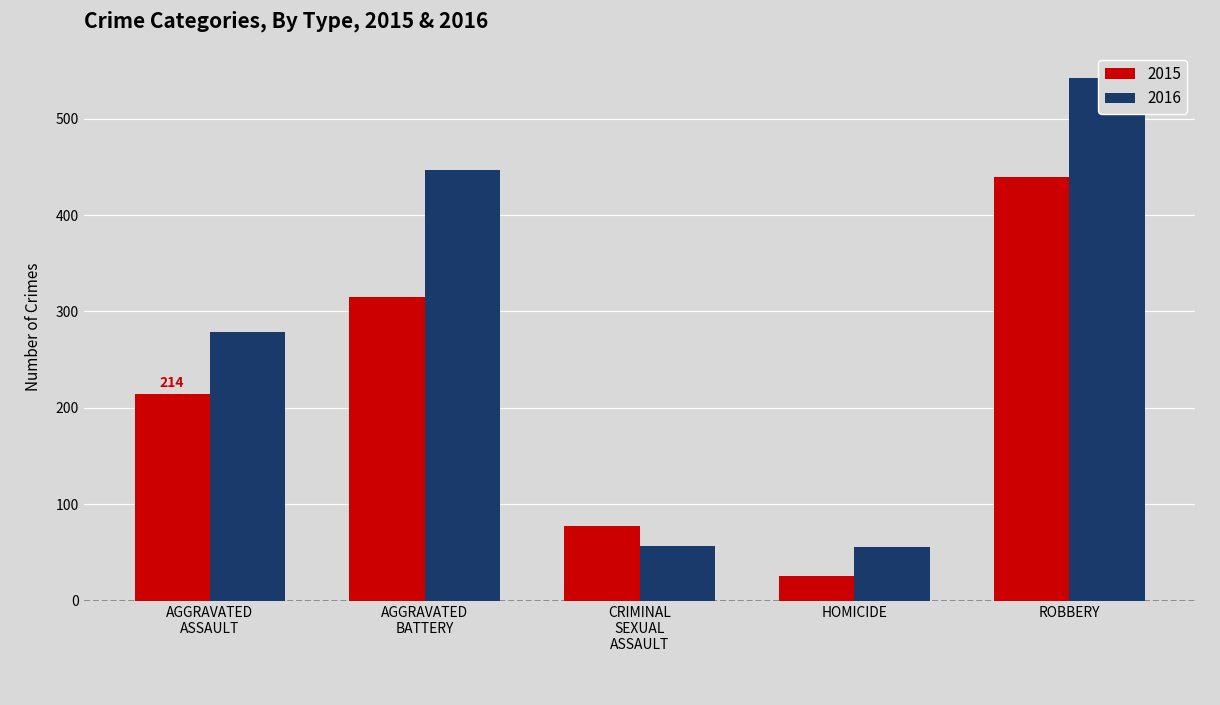

Are the bars grouped side by side (vs. stacked)?

Yes